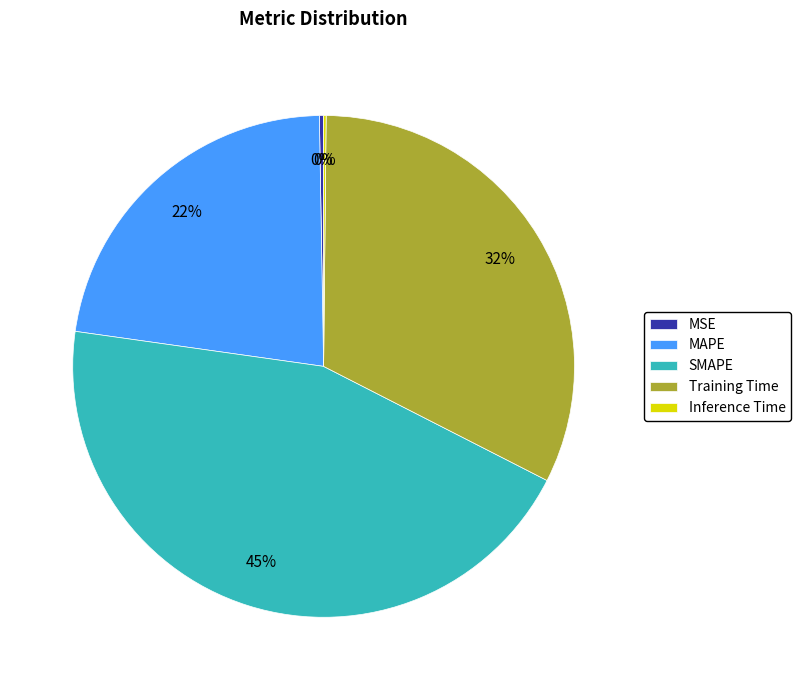

True or false: SMAPE accounts for 32% of the total.

False